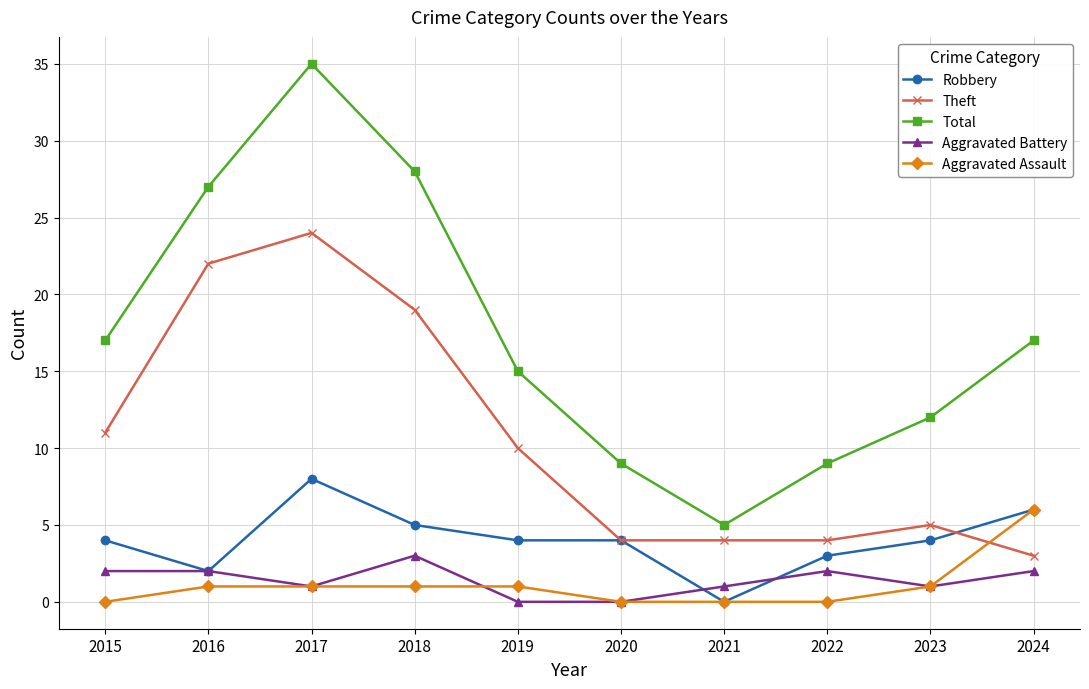

List the series in order of their peak value, highest first.

Total, Theft, Robbery, Aggravated Assault, Aggravated Battery